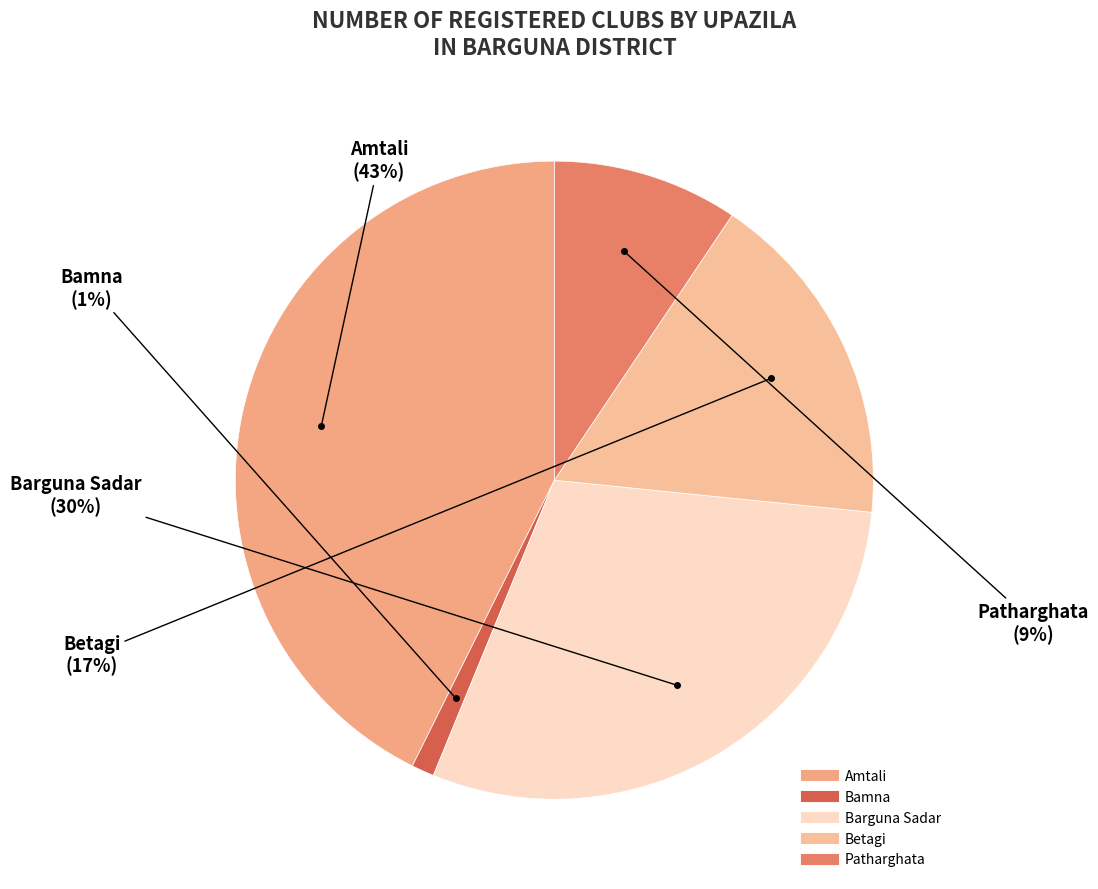

What is the smallest slice in the pie chart?

Bamna